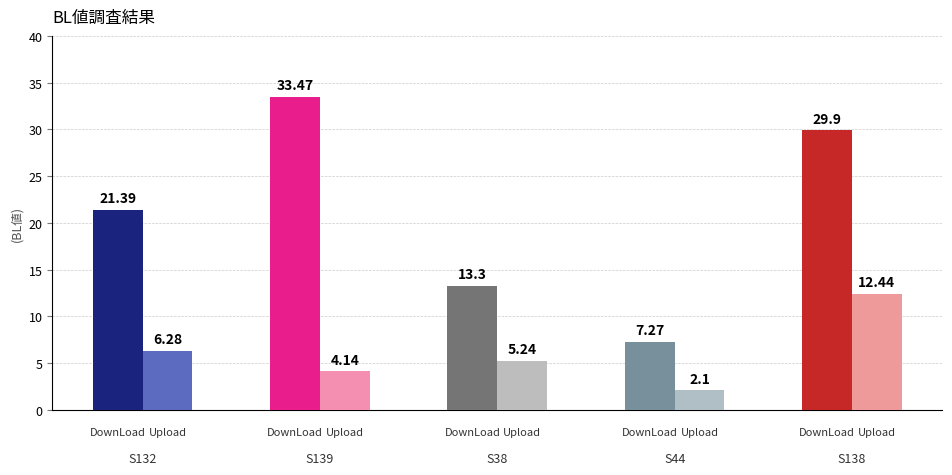

The Upload series shows 2.7 at S38. True or false?

False